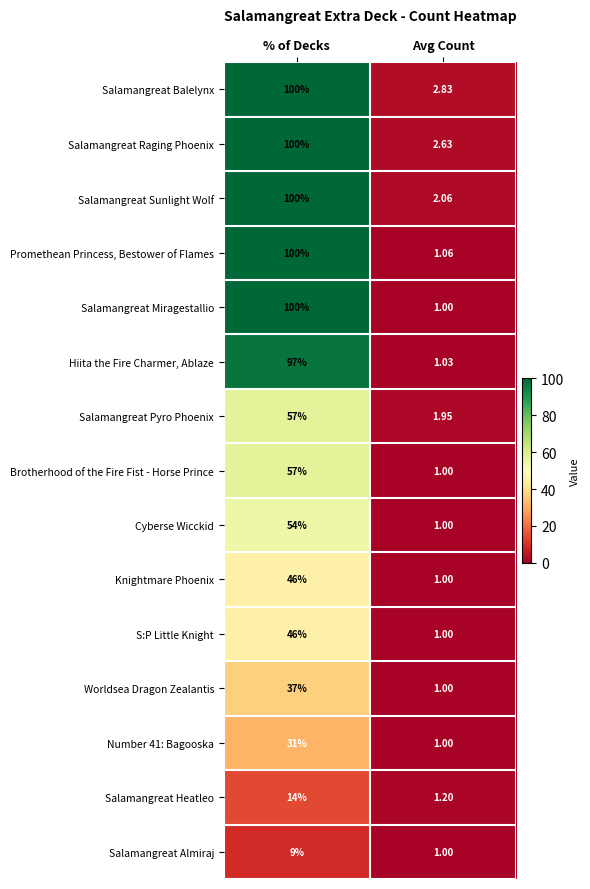

Which label corresponds to the largest value in the chart?

% of Decks